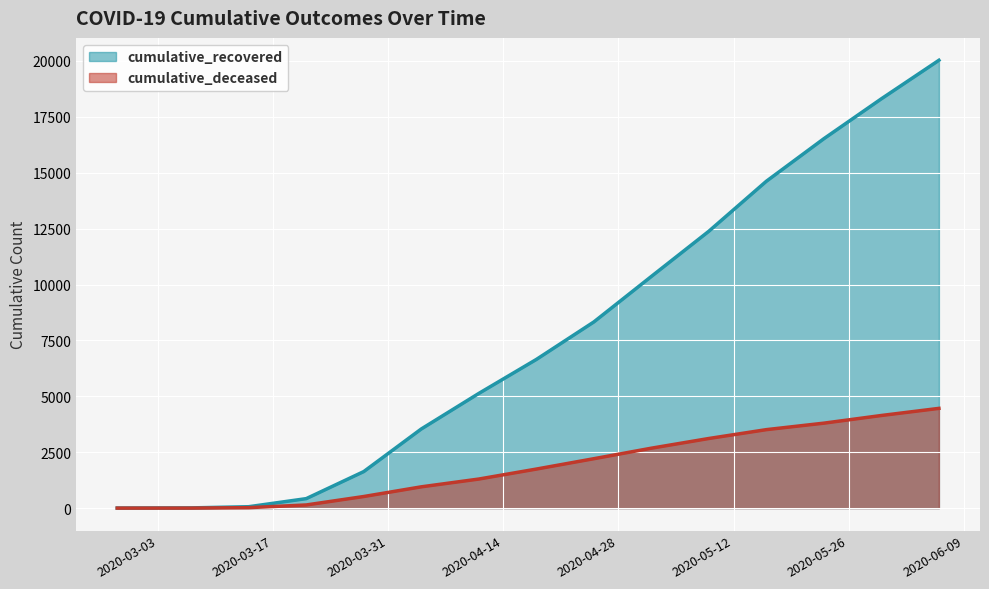

Which has a higher value, 2020-04-11 or 2020-03-14?

2020-04-11